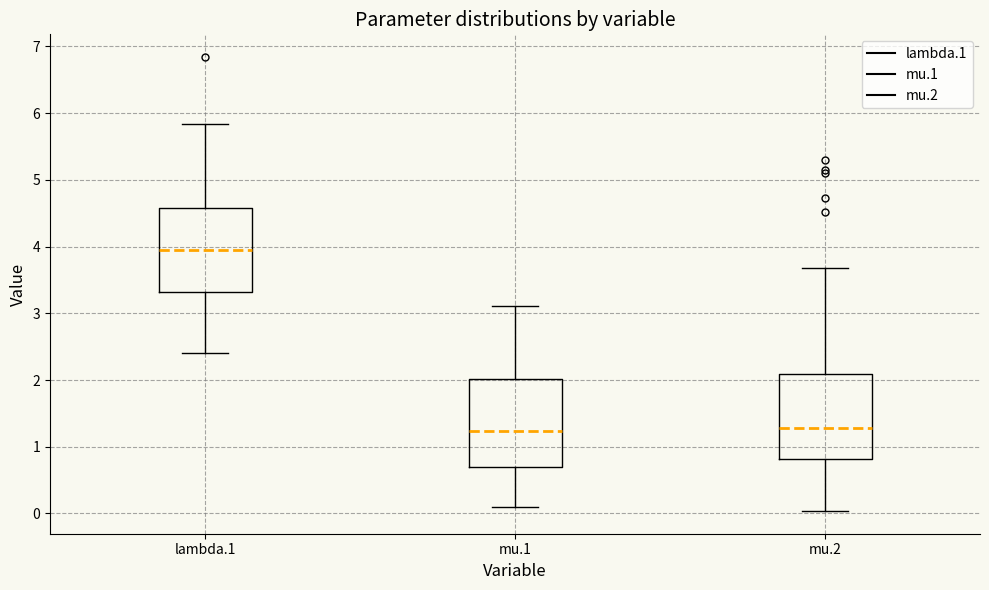

Reading left to right, read every box against the y-axis: the position of its median line, the range the box covers, and the ends of its whiskers. The values are not printed on the chart, so give them approximately, as read against the axis.

lambda.1: median 4.0, box 3.3 to 4.6, whiskers 2.4 to 5.8
mu.1: median 1.2, box 0.7 to 2.0, whiskers 0.1 to 3.1
mu.2: median 1.3, box 0.8 to 2.1, whiskers 0.0 to 3.7